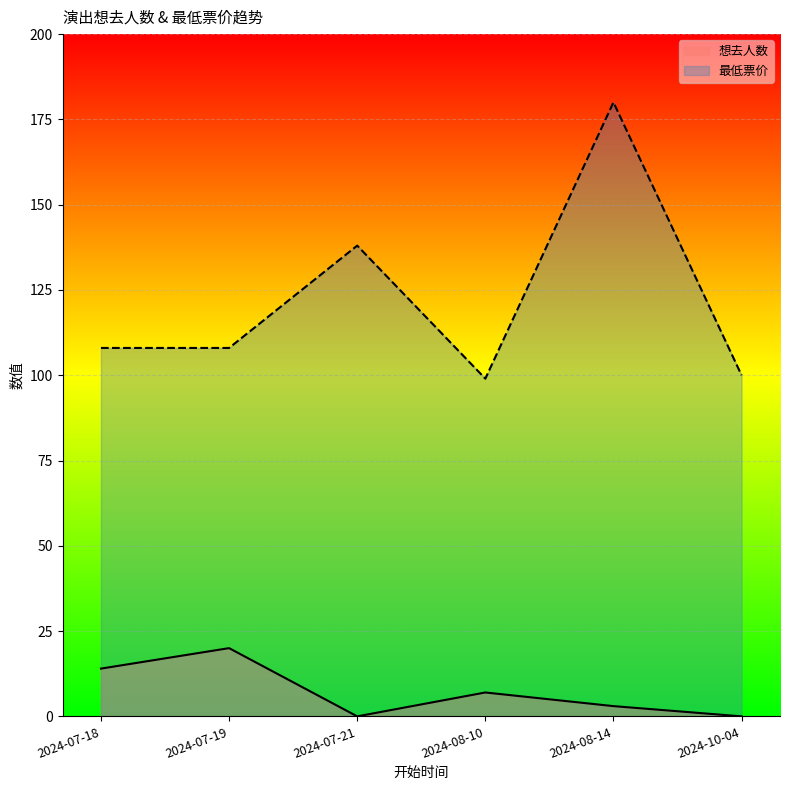

How many values in the 最低票价 series are below 108?

2